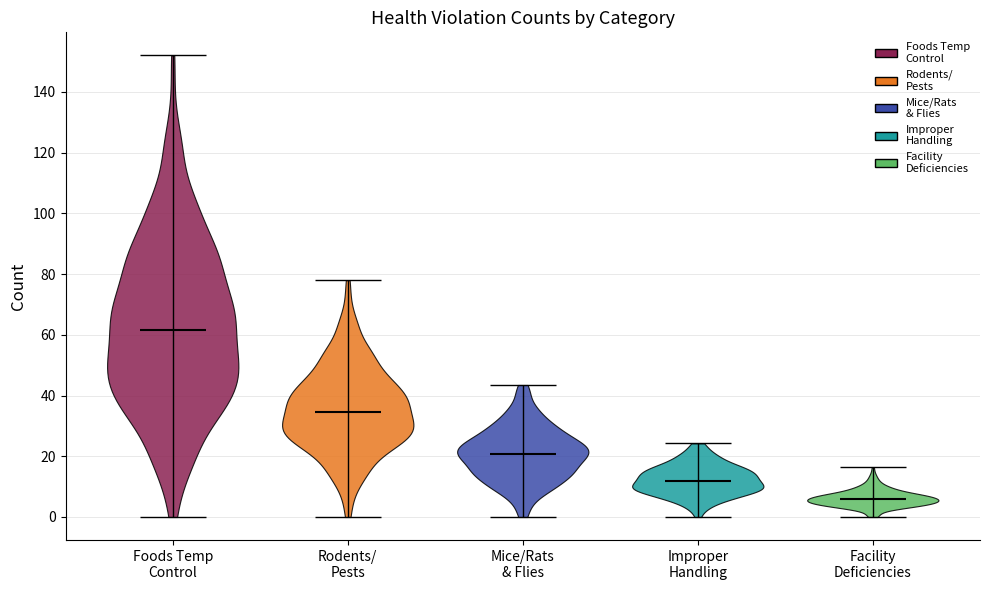

Which violin has the lowest median line?

Facility Deficiencies